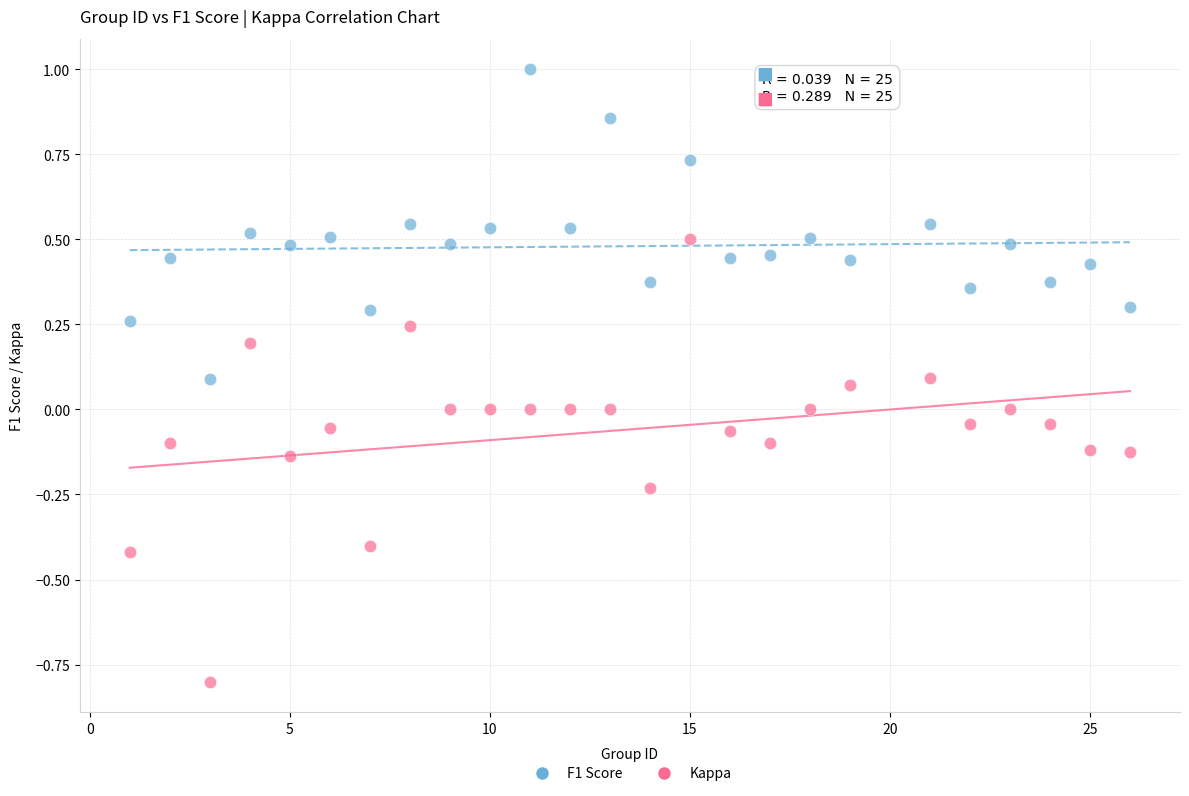

Across all data points, what is the range of Y values (max minus min)?

1.8